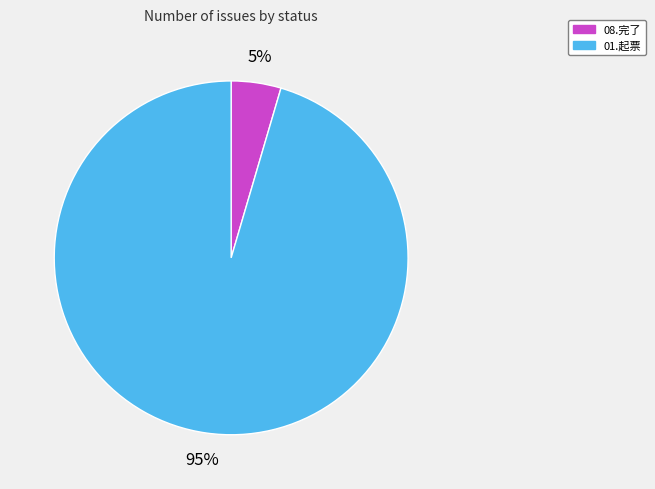

True or false: 01.起票 accounts for 95% of the total.

True